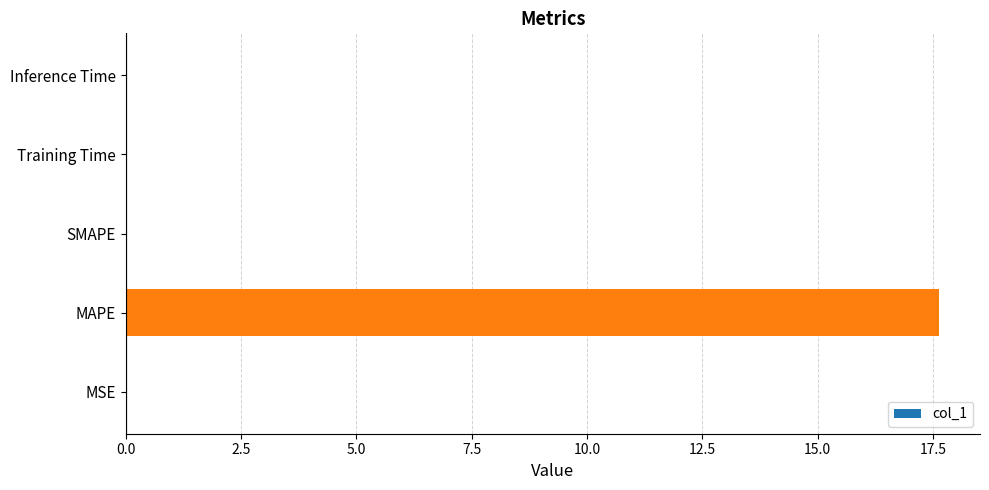

What is the sum of all values?

17.7